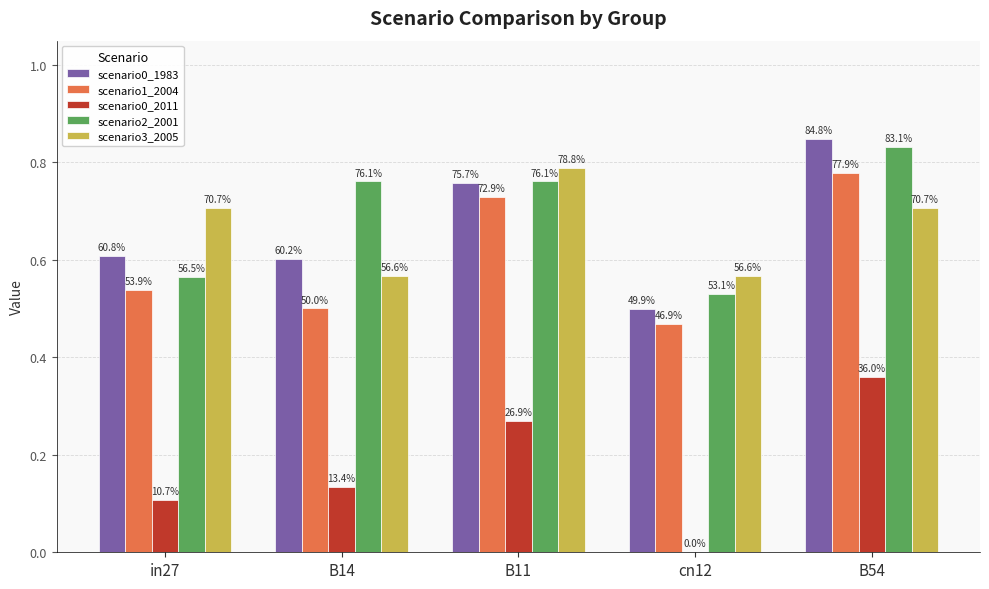

How many groups of bars are there?

5